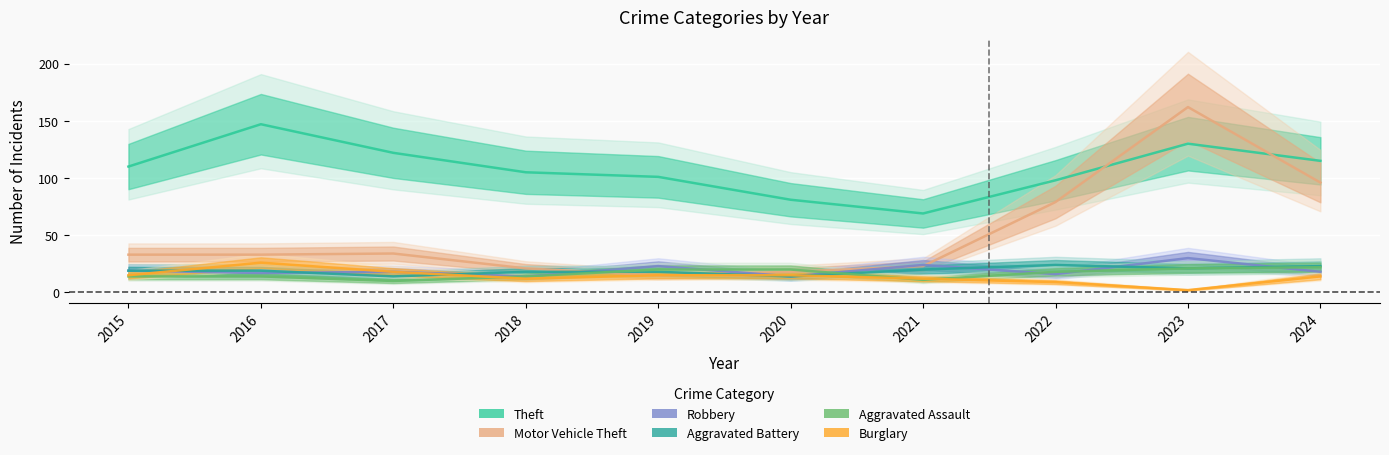

What is the sum of all Theft values?

1078